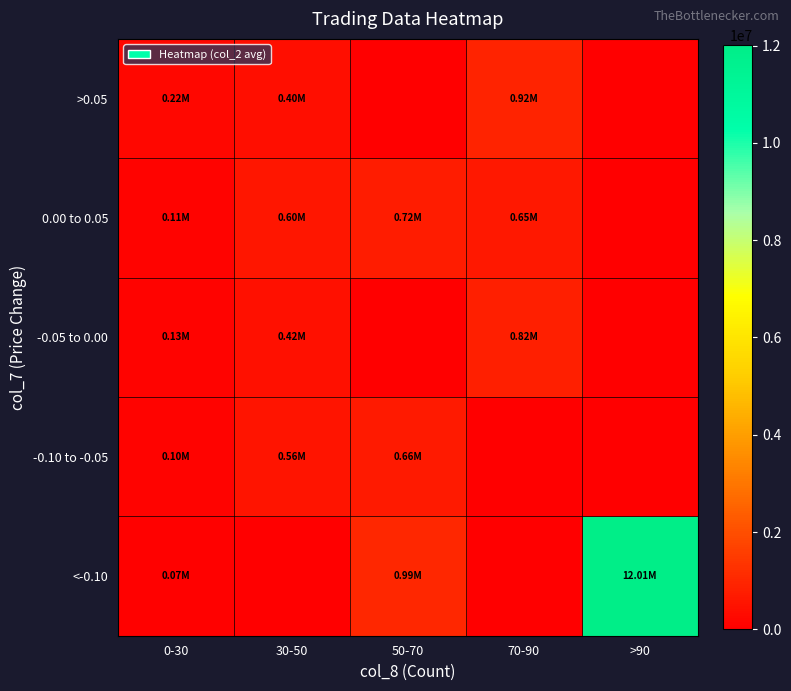

At how many categories does at least one series exceed 4648301?

1